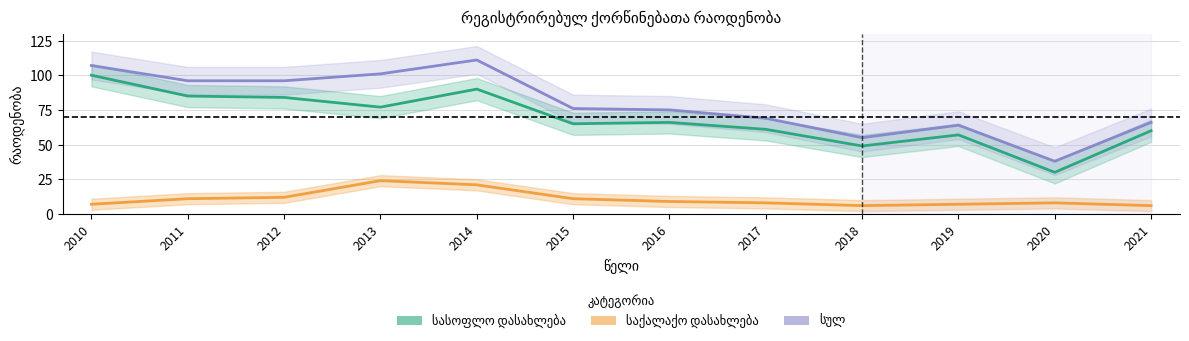

List the series in order of their peak value, highest first.

სულ, სასოფლო დასახლება, საქალაქო დასახლება